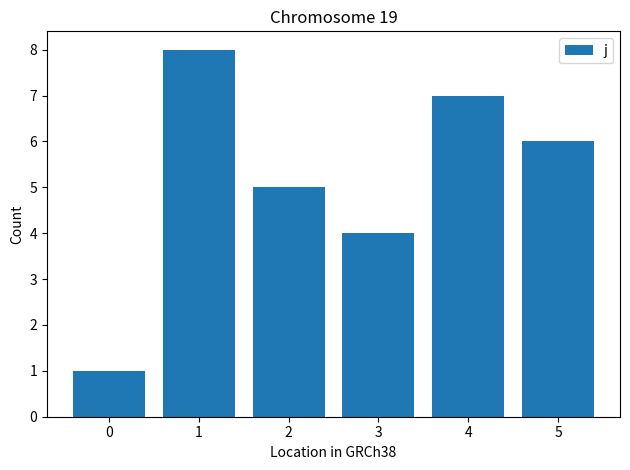

Reading left to right, list all the values displayed in this chart.

1	8	5	4	7	6